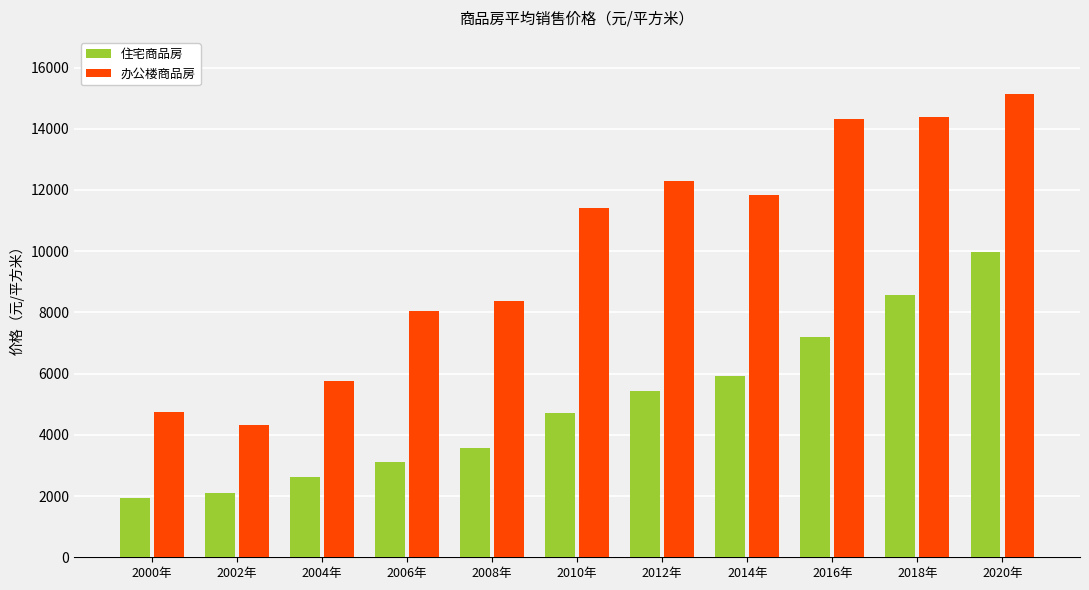

The value of 办公楼商品房 at 2014年 is 11826.0. True or false?

True